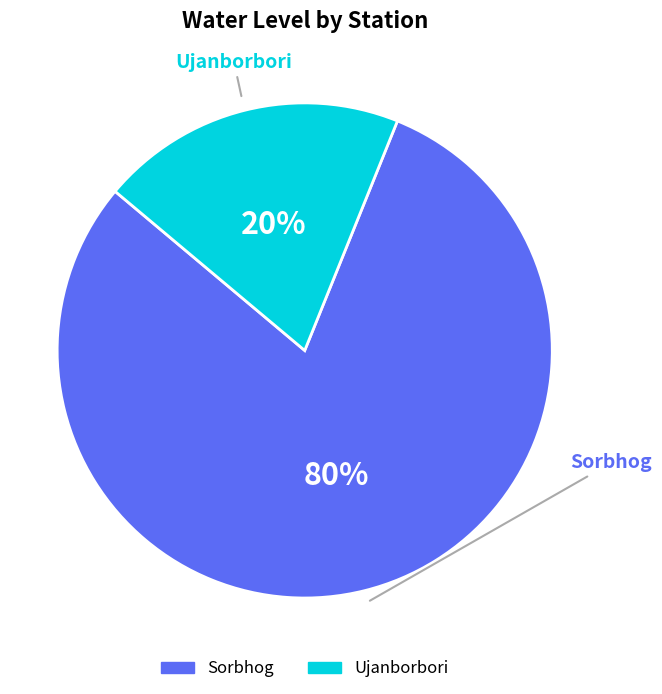

How many slices are in this pie chart?

2